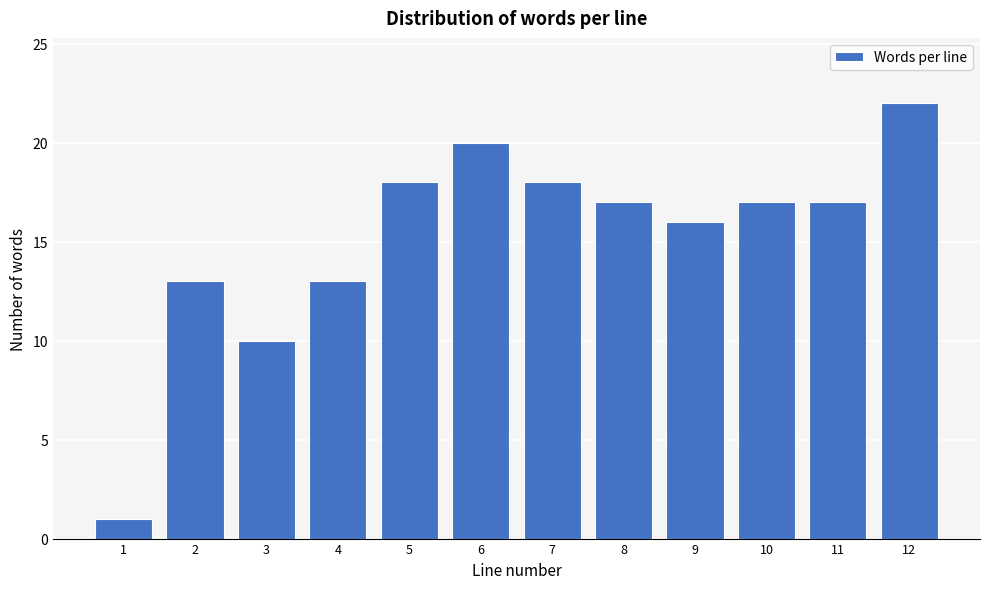

Reading right to left, extract all data points from this chart.

12=22	11=17	10=17	9=16	8=17	7=18	6=20	5=18	4=13	3=10	2=13	1=1